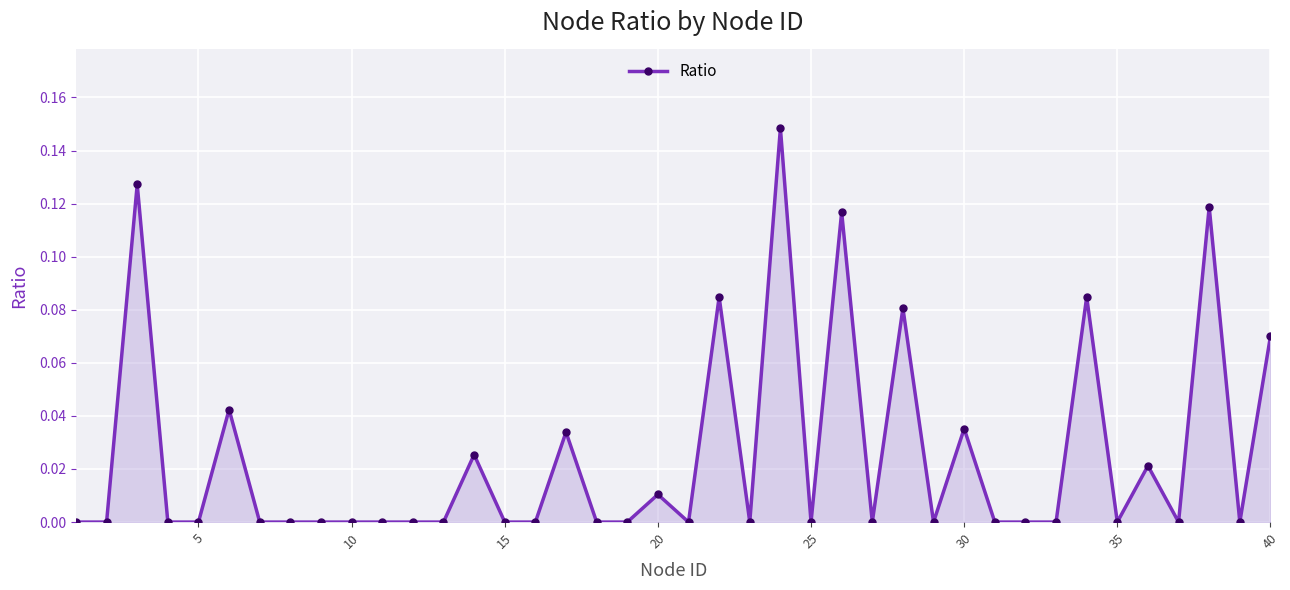

True or false: there are more than 0 points higher than both neighbors.

True